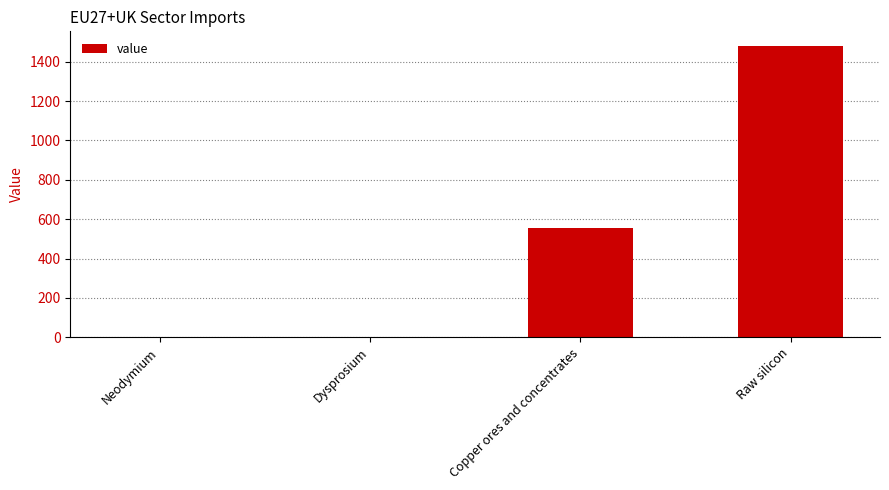

At which label is the value closest to 739?

Copper ores and concentrates